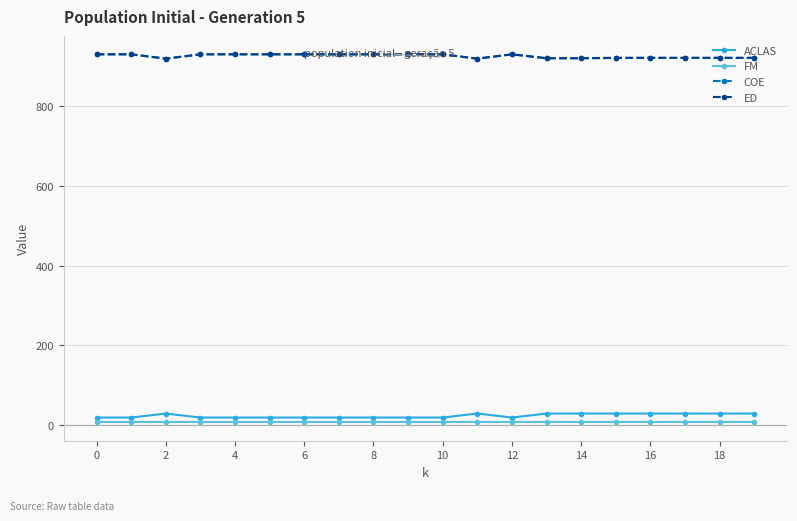

True or false: COE and FM cross at least once.

False